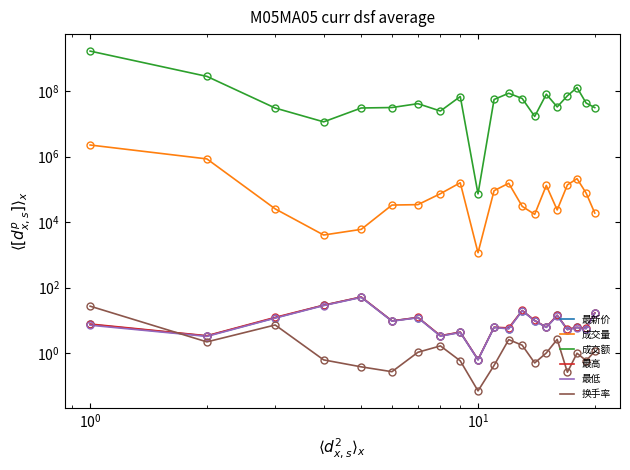

List the series in order of their peak value, lowest first.

换手率, 最低, 最新价, 最高, 成交量, 成交额